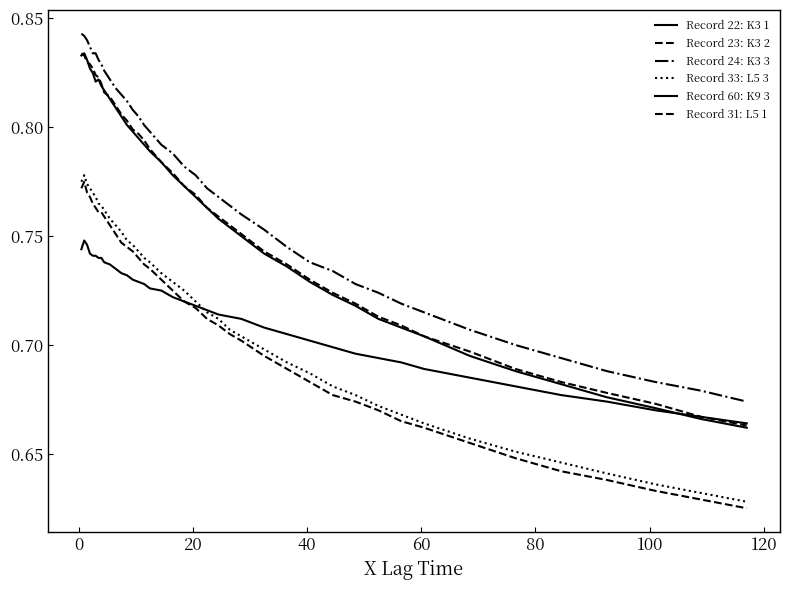

Does the chart have visible grid lines?

No